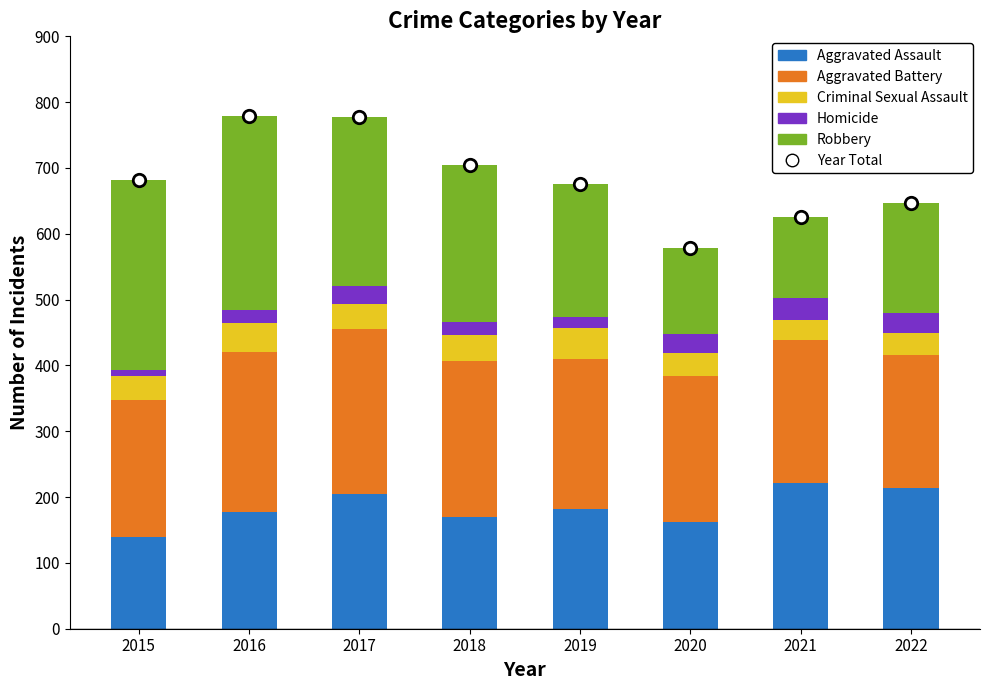

At which category is the sum across all series the highest?

2016